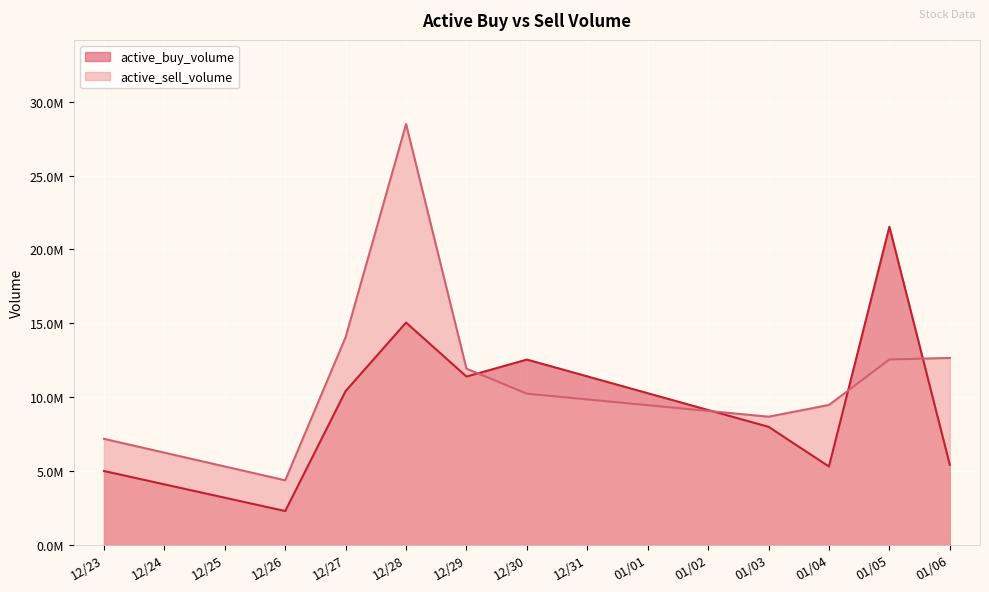

True or false: active_buy_volume has more than 0 interior local peaks.

True